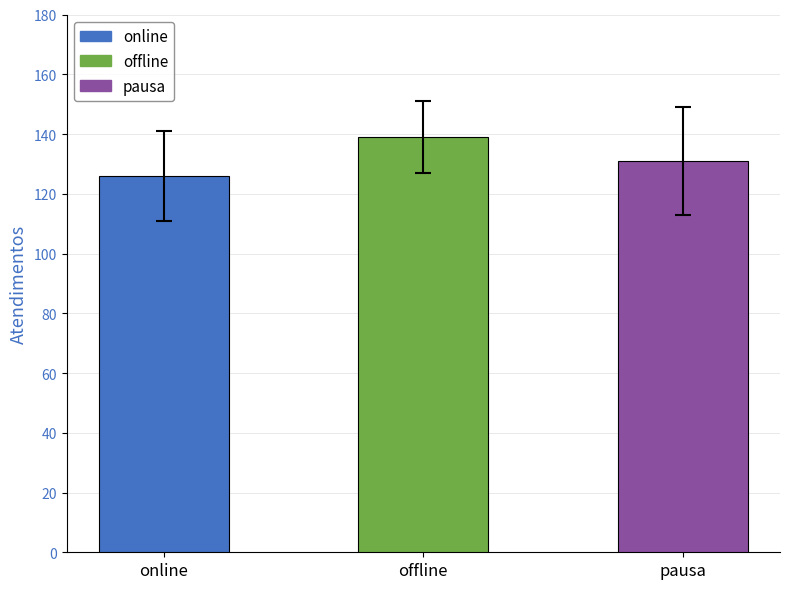

Rank the categories by value from highest to lowest.

offline, pausa, online